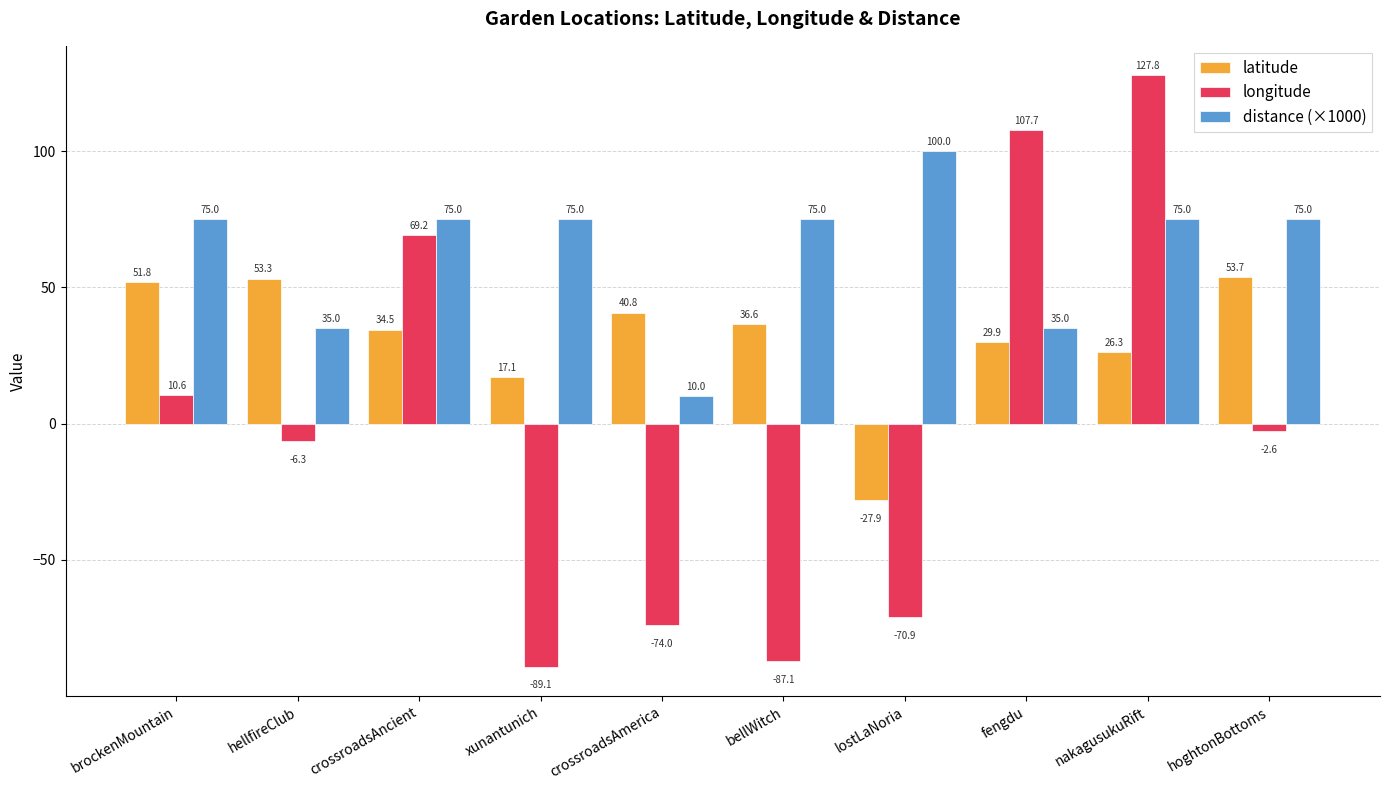

What is the label of the 1st bar from the right?

hoghtonBottoms